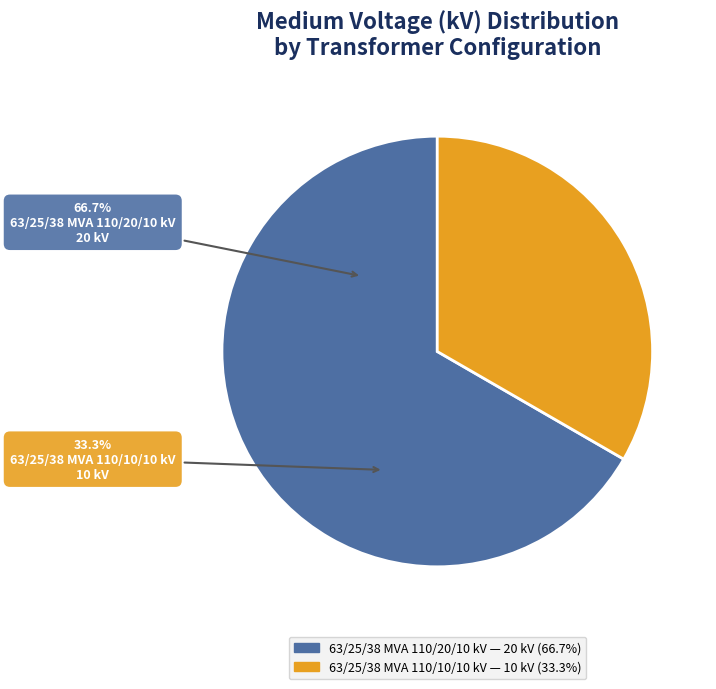

The 63/25/38 MVA 110/10/10 kV slice represents 33% of the pie. True or false?

True